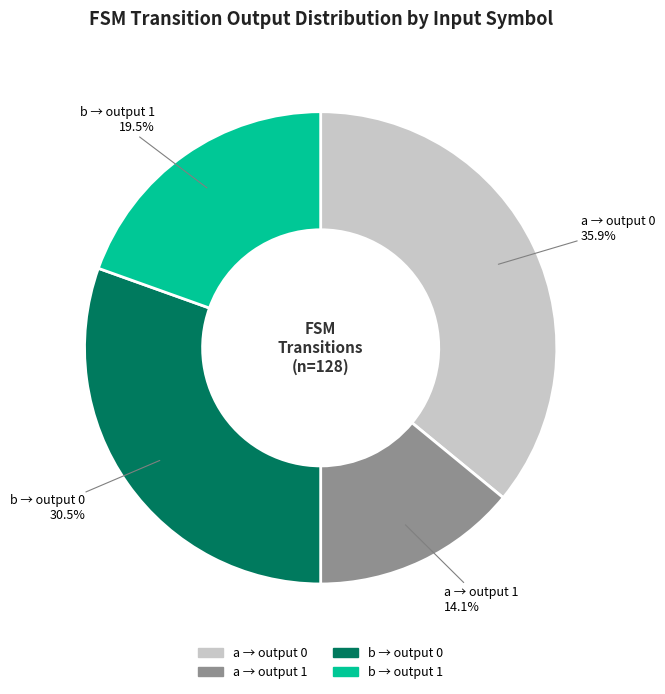

How many slices are in this pie chart?

4